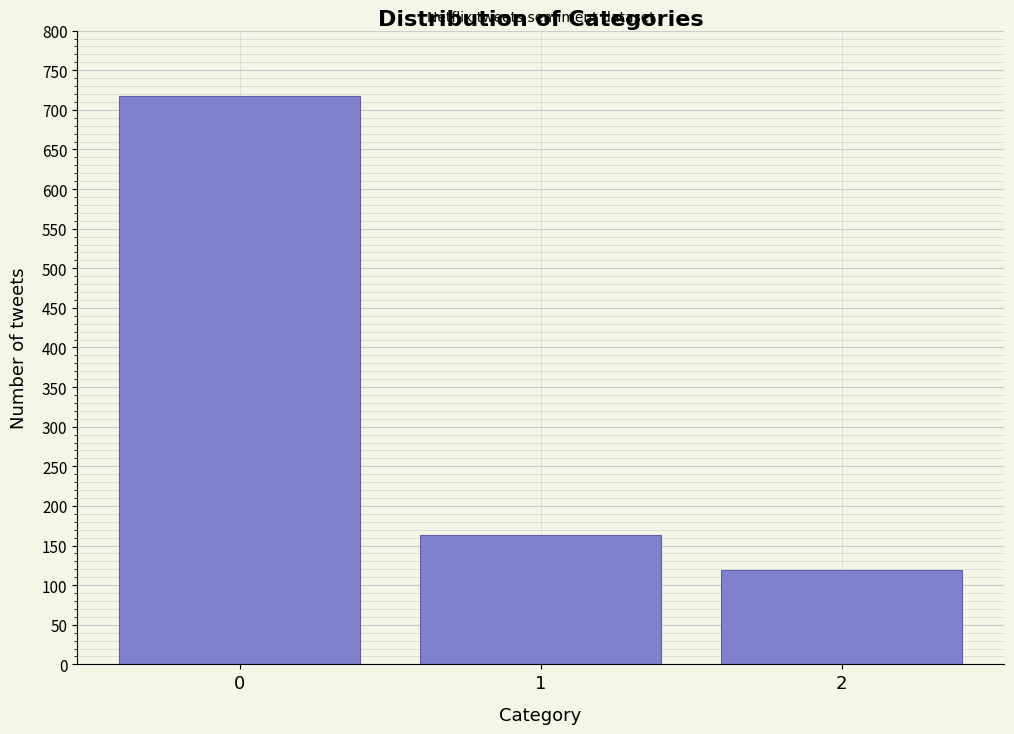

Reading left to right, what are all the values shown in this chart?

717	163	119